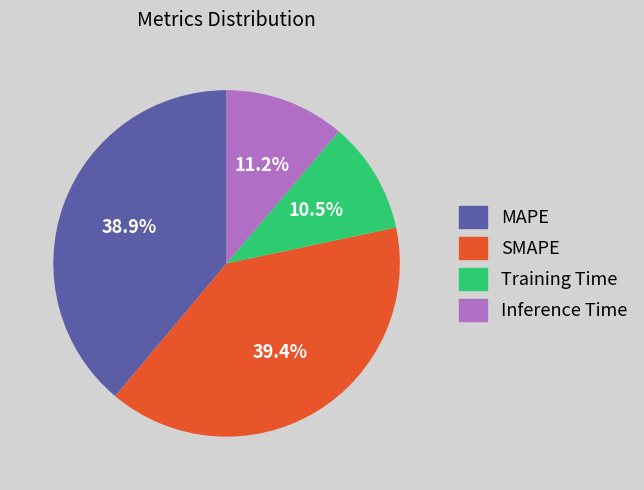

What is the total percentage of Inference Time and Training Time?

21.7%